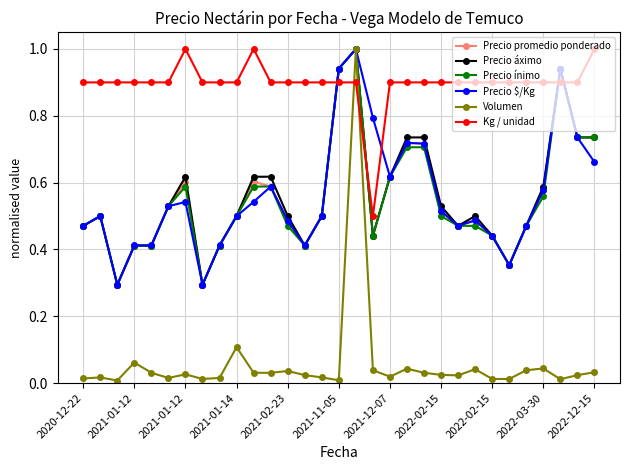

Which series has the largest range (max minus min)?

Volumen